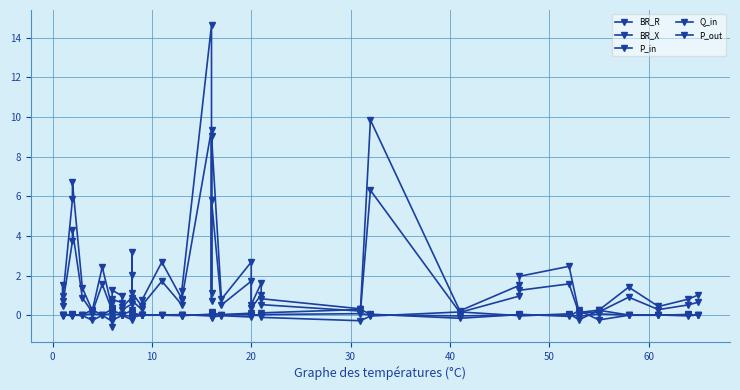

How many values in the P_in series are below 0?

11